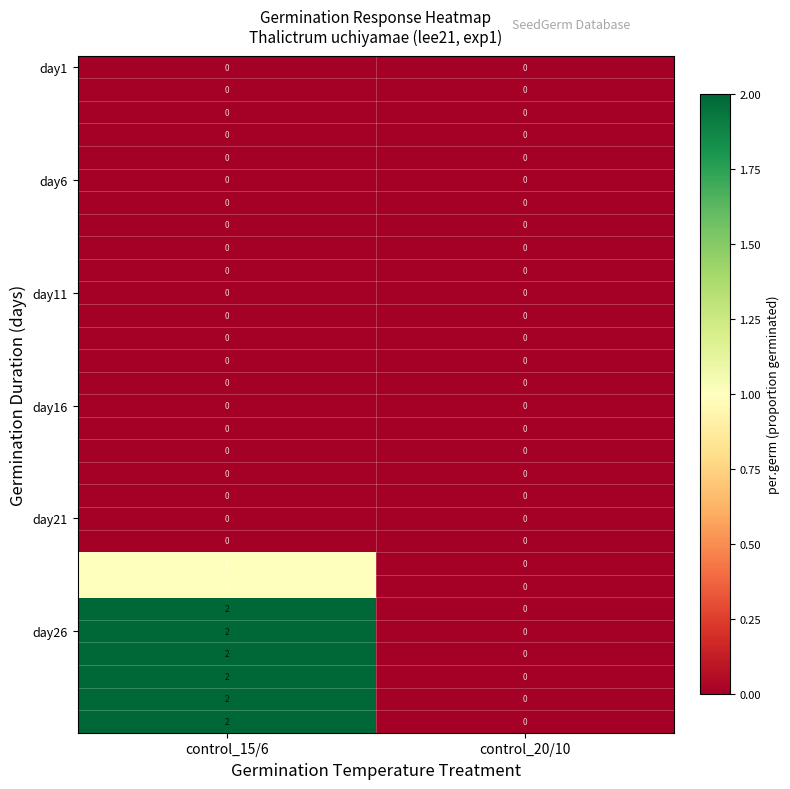

Which label corresponds to the largest value in the chart?

control_15/6